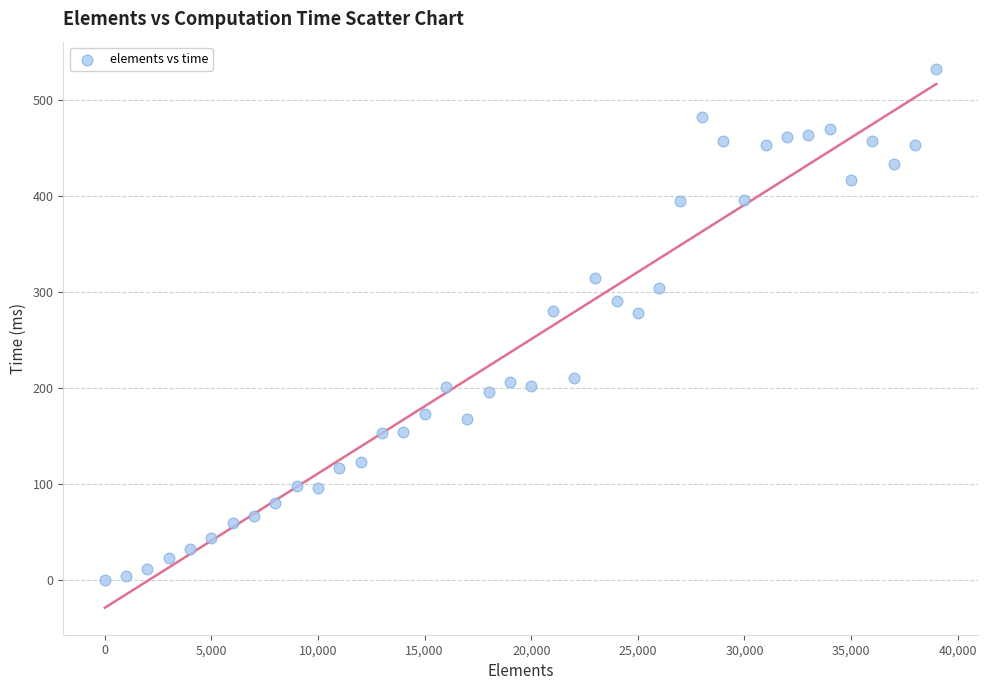

What is the range of X values (max minus min)?

39000.0